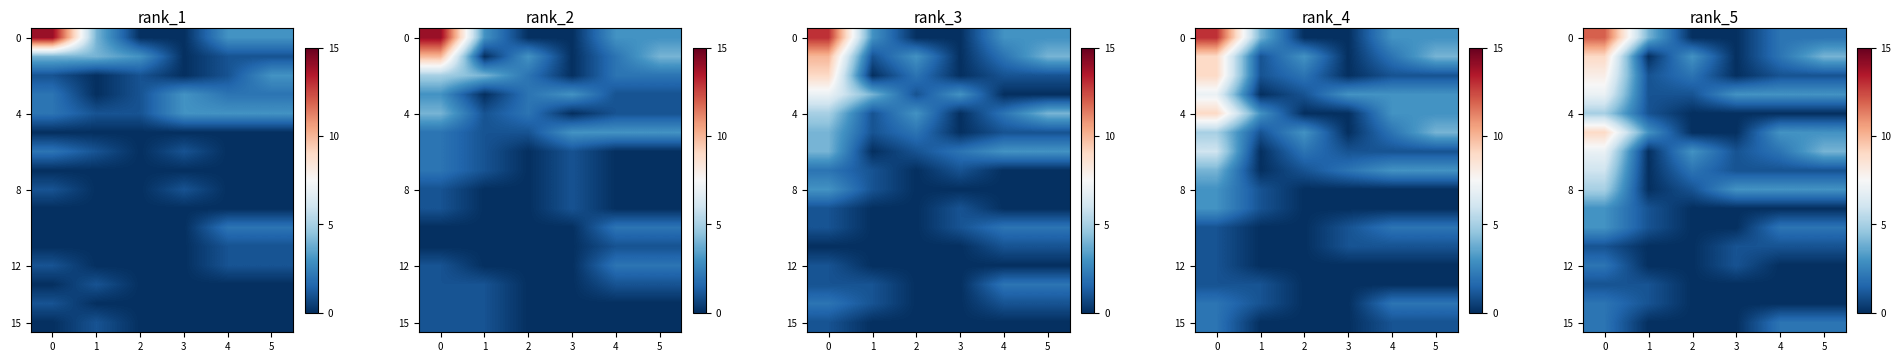

Count the number of categories in the chart.

6